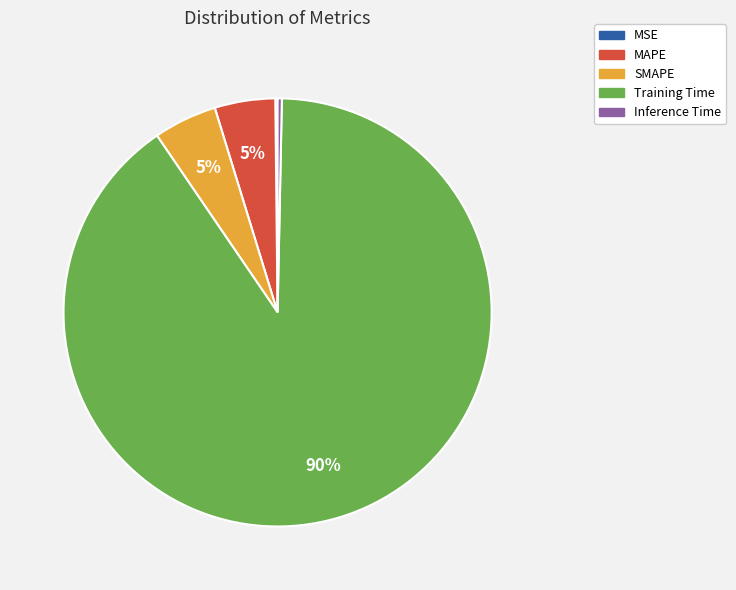

What is the largest slice in the pie chart?

Training Time